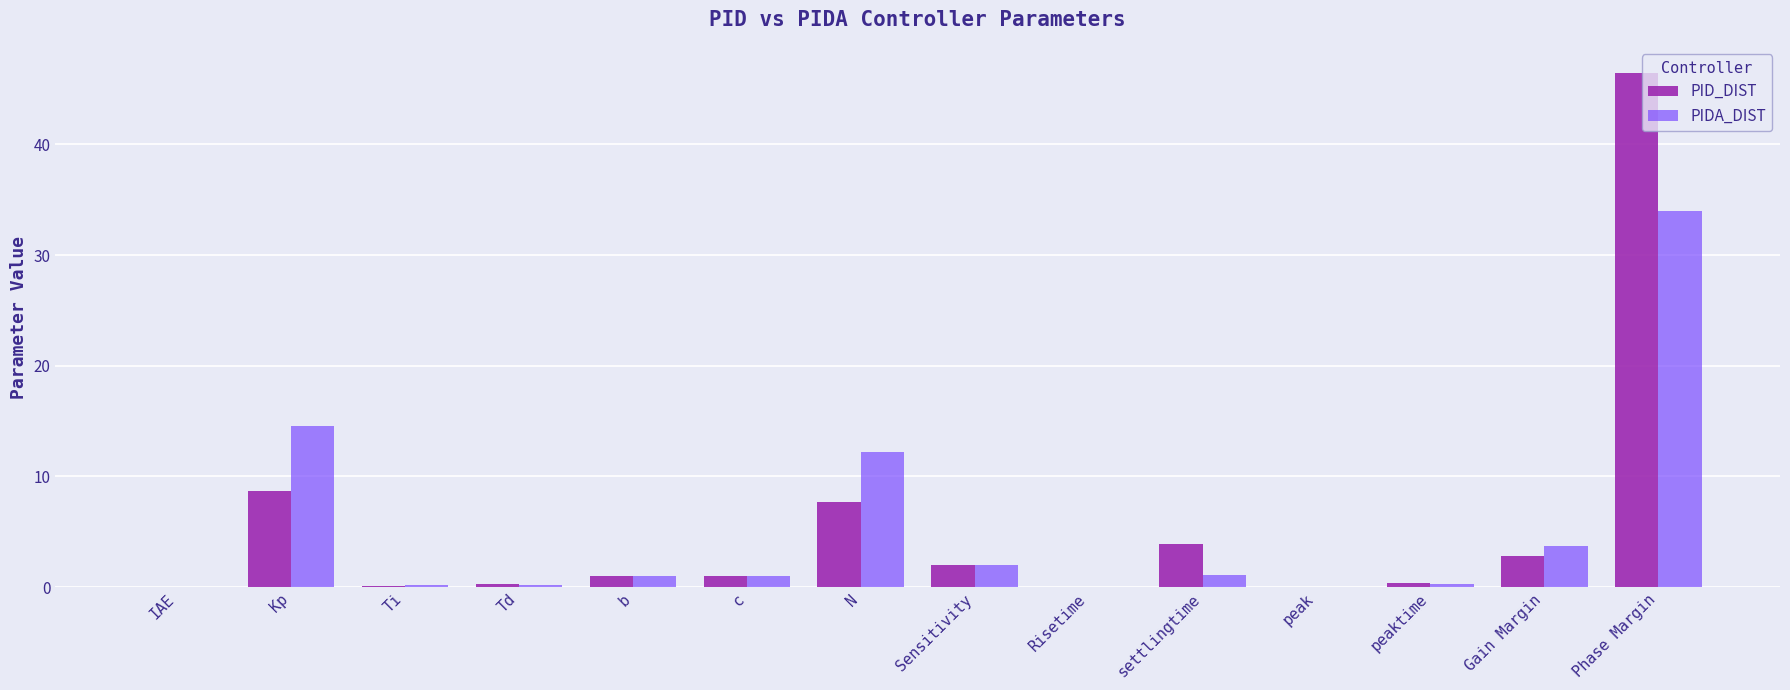

Is the value of PIDA_DIST at peak greater than the value of PID_DIST at N?

No